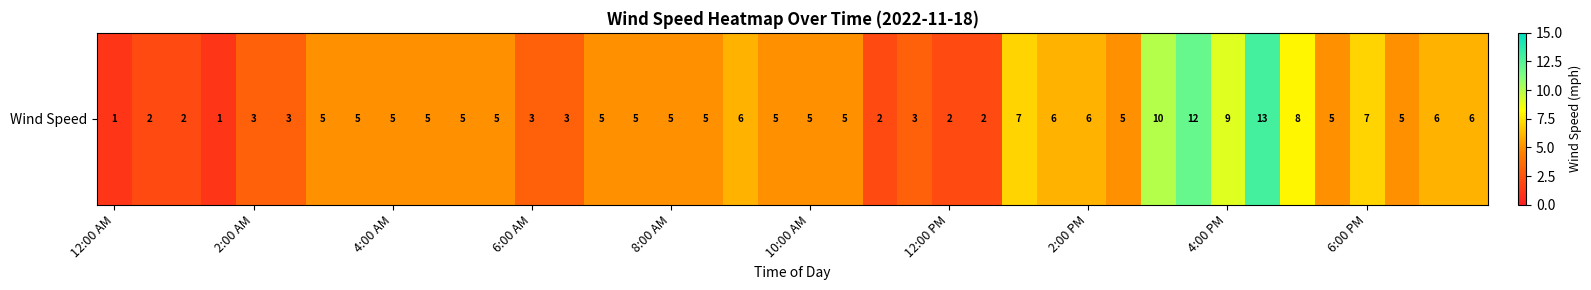

What is the average value?

5